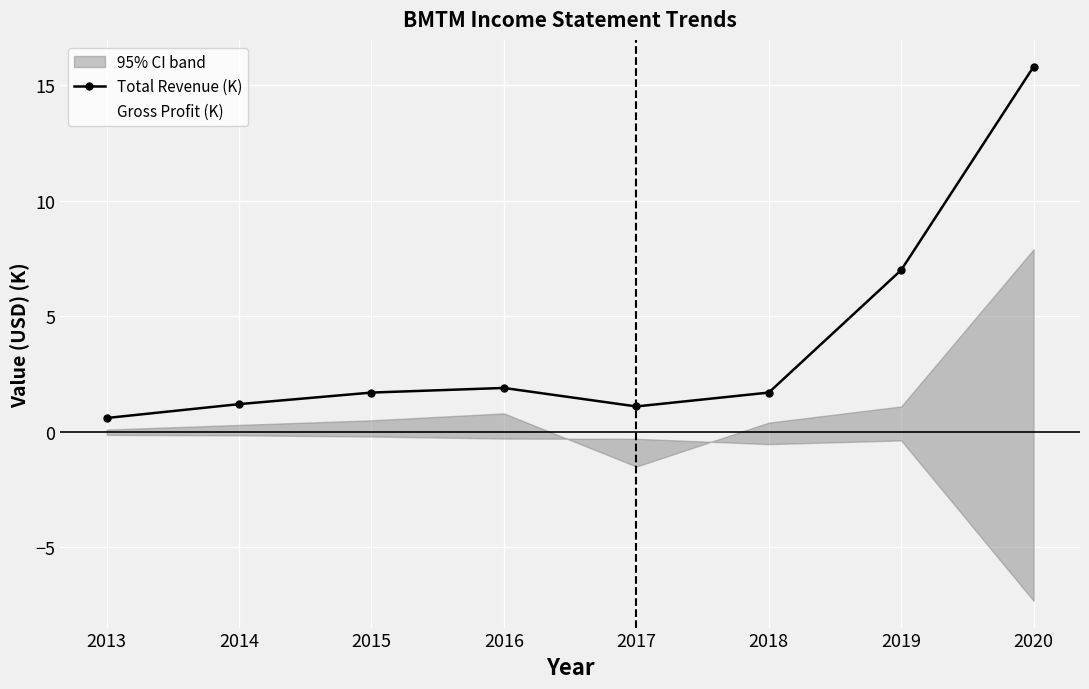

Rank the categories by Total Revenue (K) value from lowest to highest.

2013, 2017, 2014, 2015, 2018, 2016, 2019, 2020